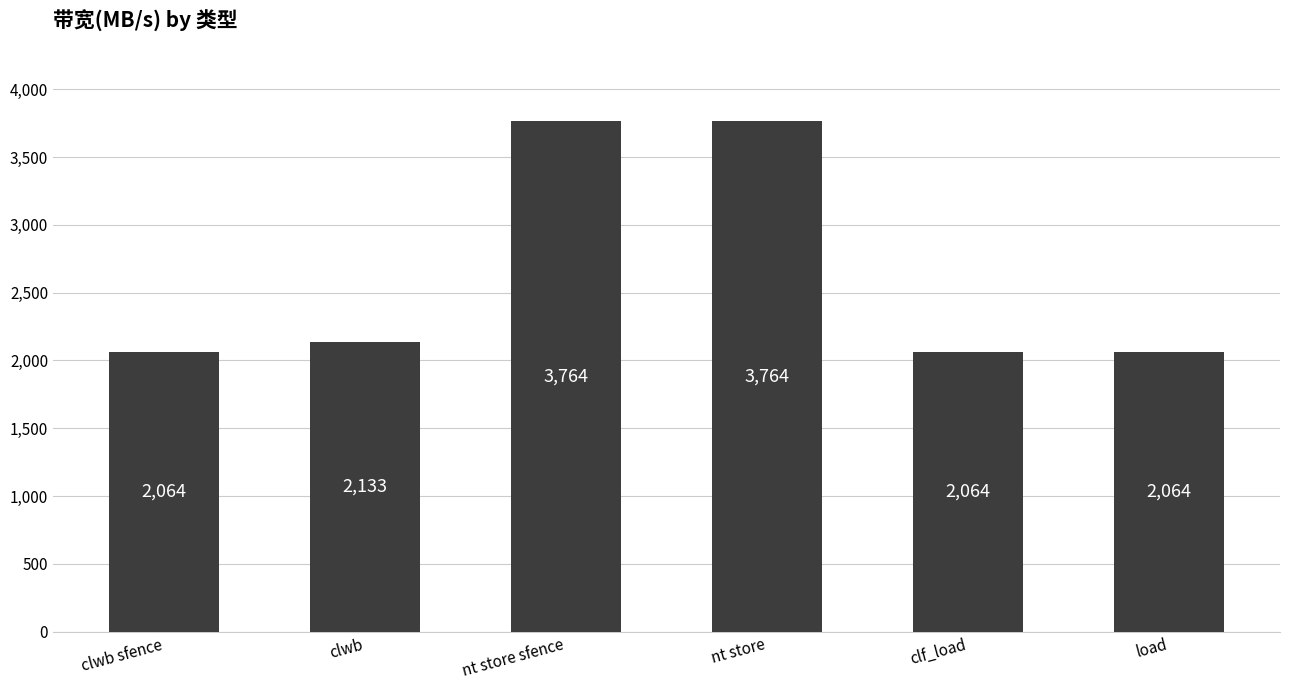

Reading left to right, extract all data points from this chart.

clwb sfence=2064	clwb=2133	nt store sfence=3764	nt store=3764	clf_load=2064	load=2064